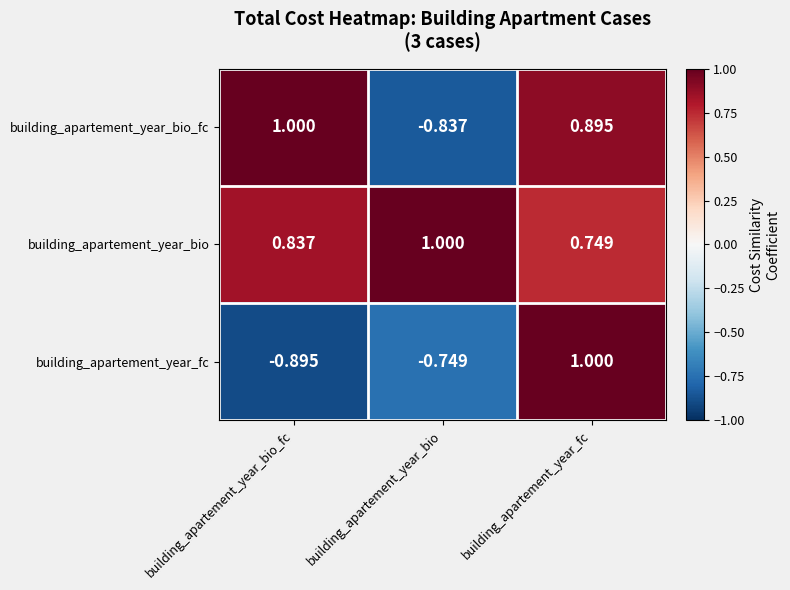

Where does the building_apartement_year_fc series first go above 0?

building_apartement_year_fc